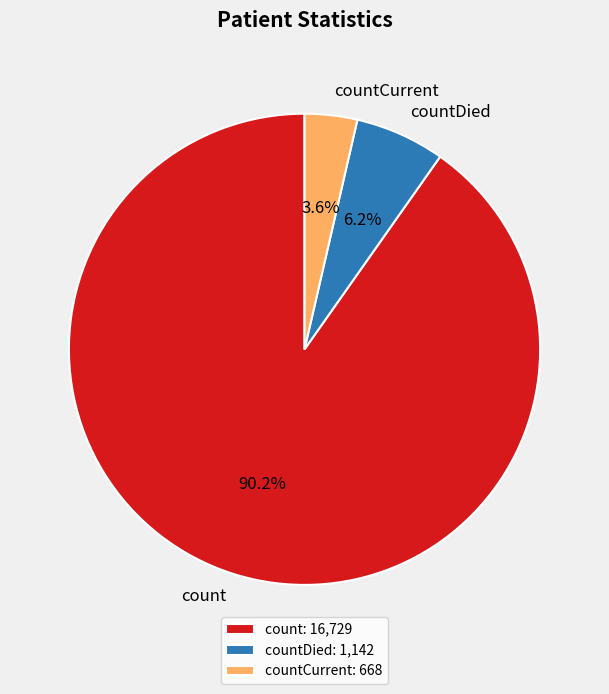

True or false: countCurrent accounts for 4% of the total.

True